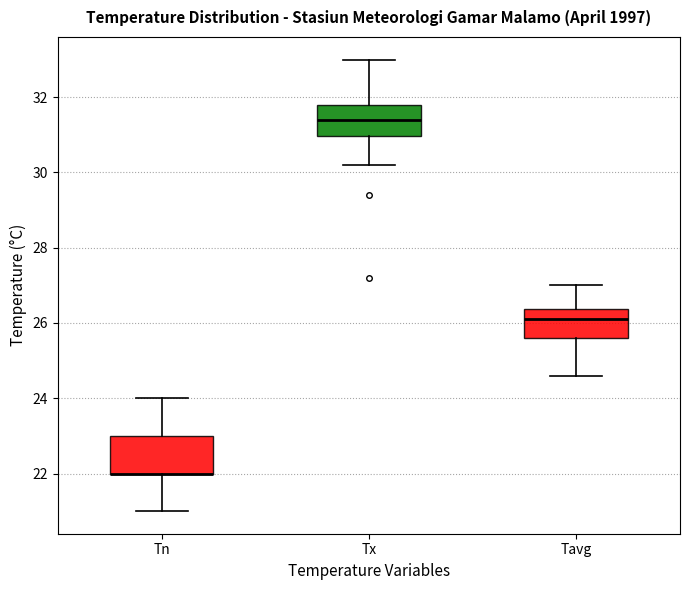

Where is the upper edge of the box for Tn on the y-axis? The values are not printed on the chart, so give them approximately, as read against the axis.

23.0